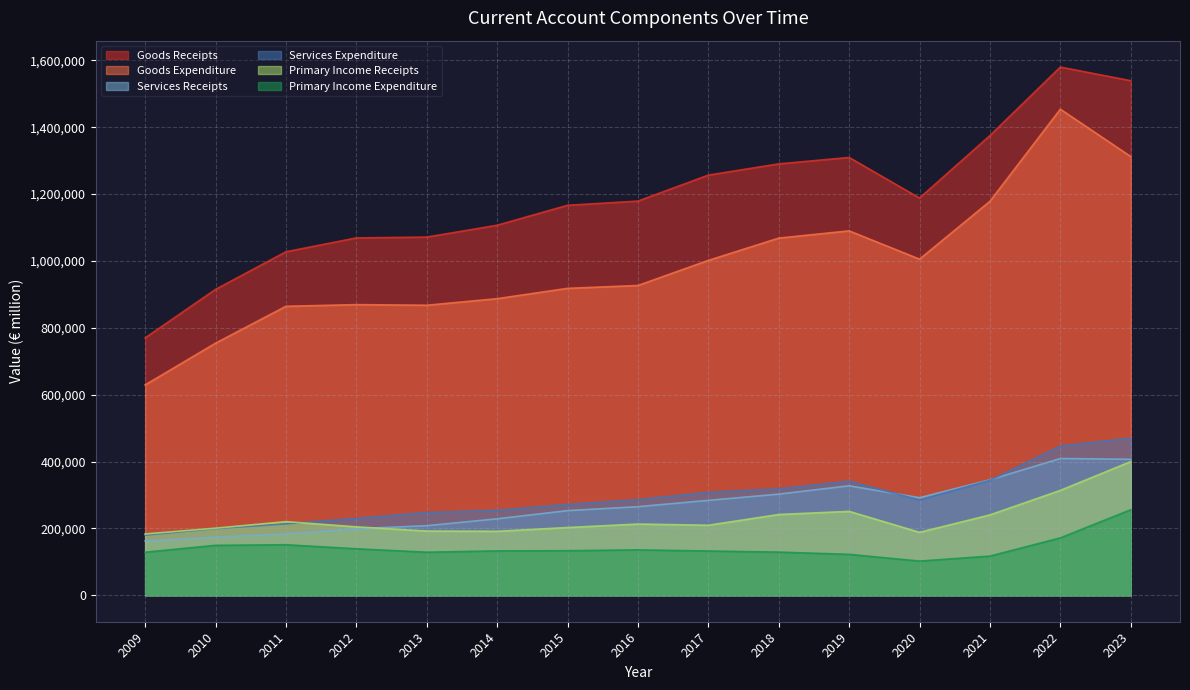

What is the total value across all series at 2019?

3442245